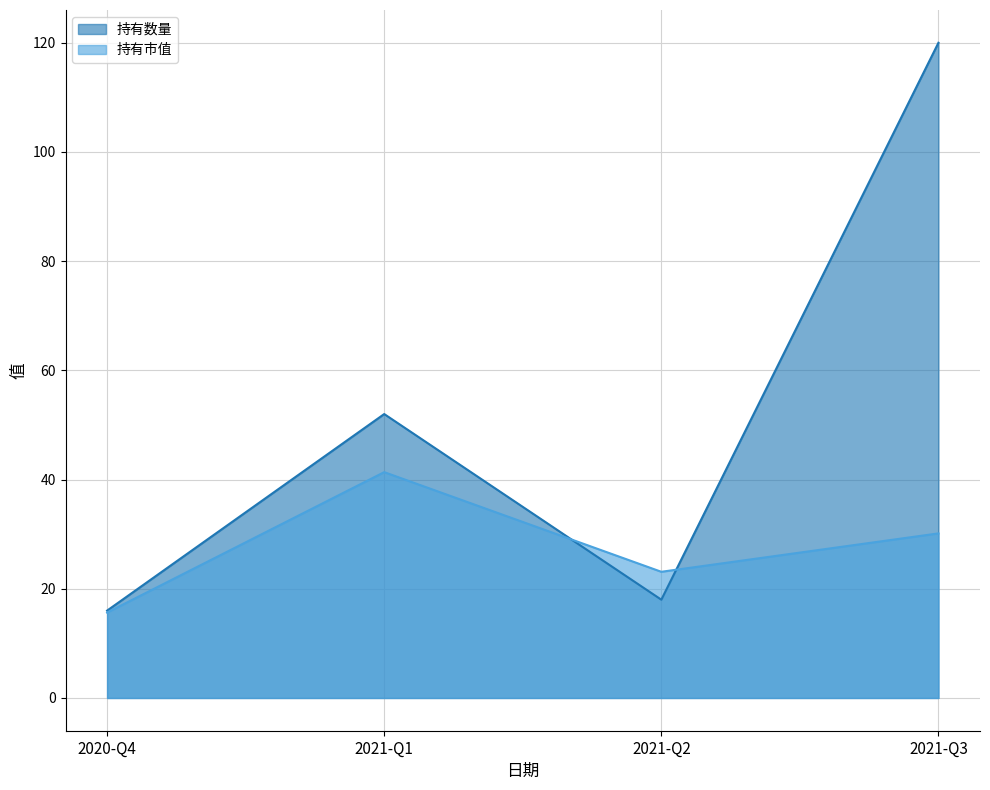

What is the value of the 持有市值 point at the 1st from the left?

15.6